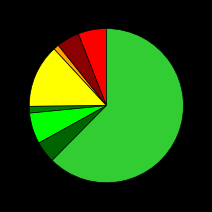

How many slices are in this pie chart?

8